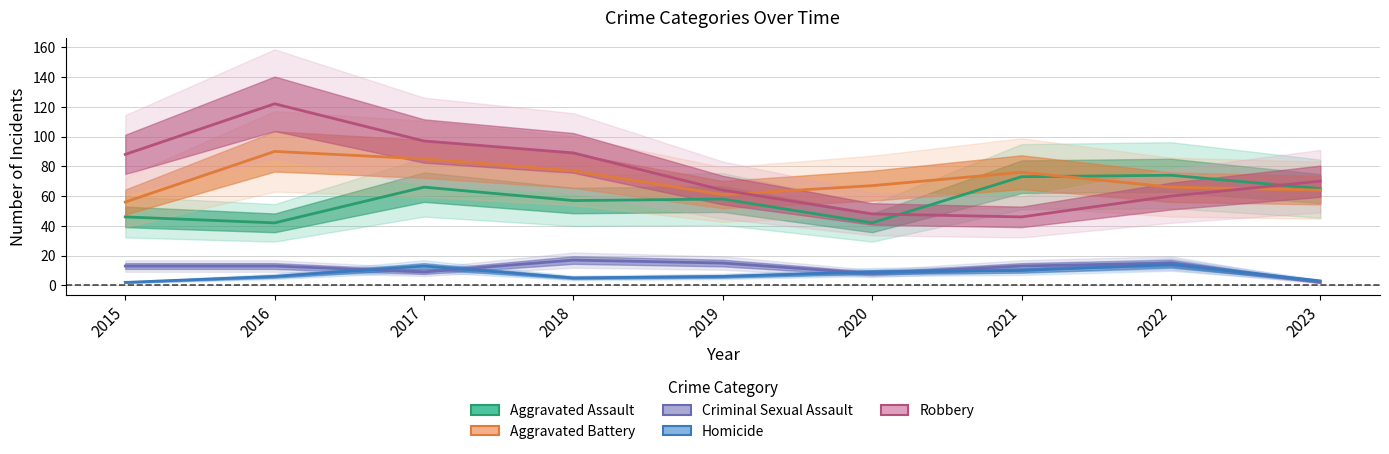

List the labels in order of Aggravated Battery value, largest first.

2016, 2017, 2018, 2021, 2020, 2022, 2023, 2019, 2015